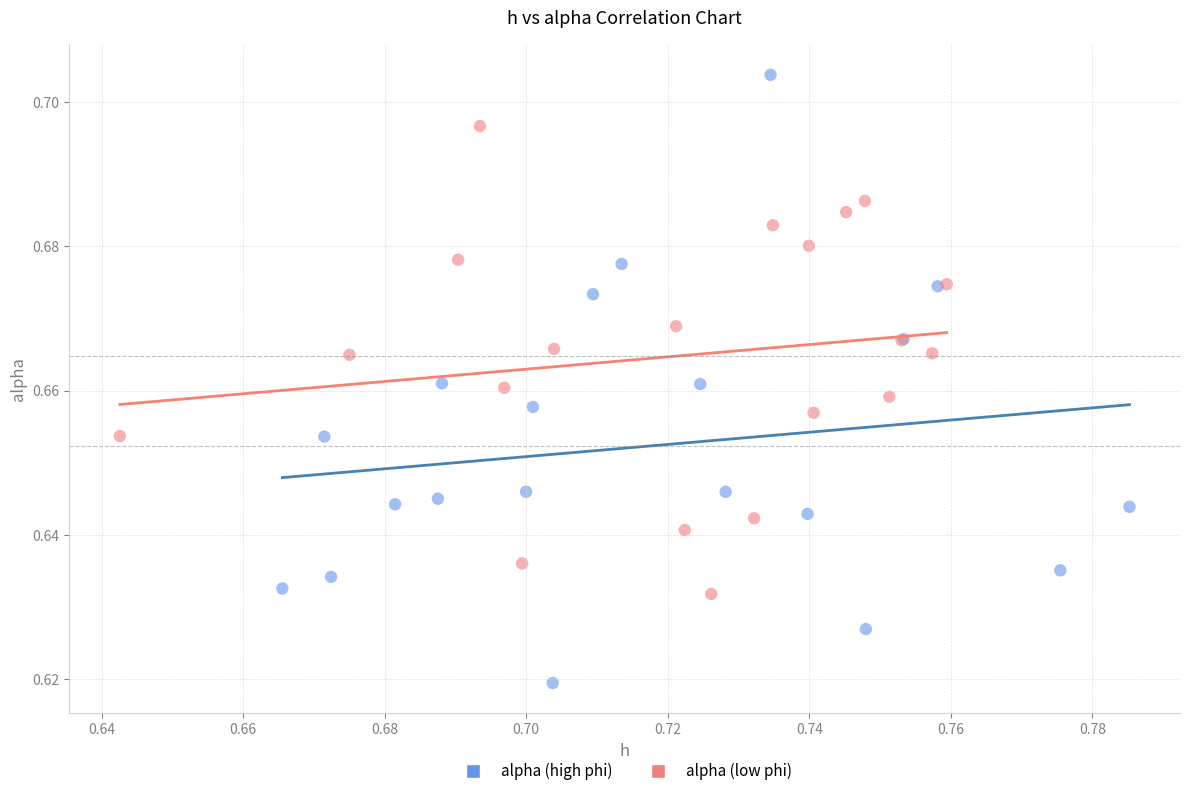

Which series has the widest spread of Y values?

alpha (high phi)